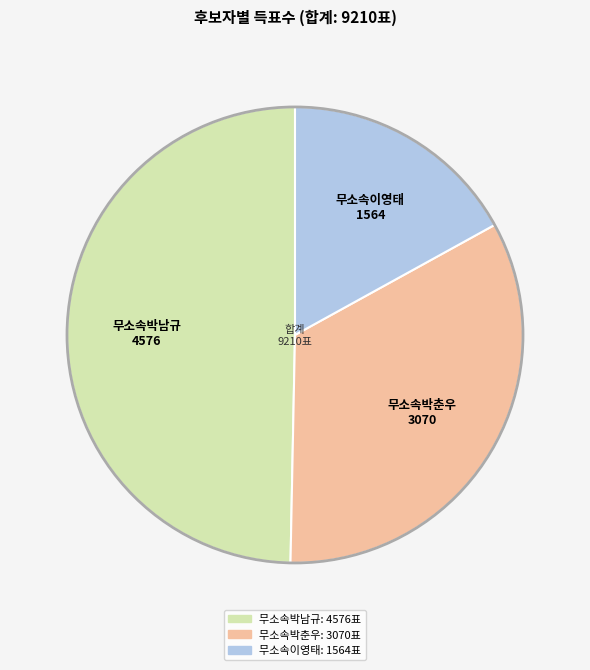

True or false: 무소속이영태 accounts for 17% of the total.

True